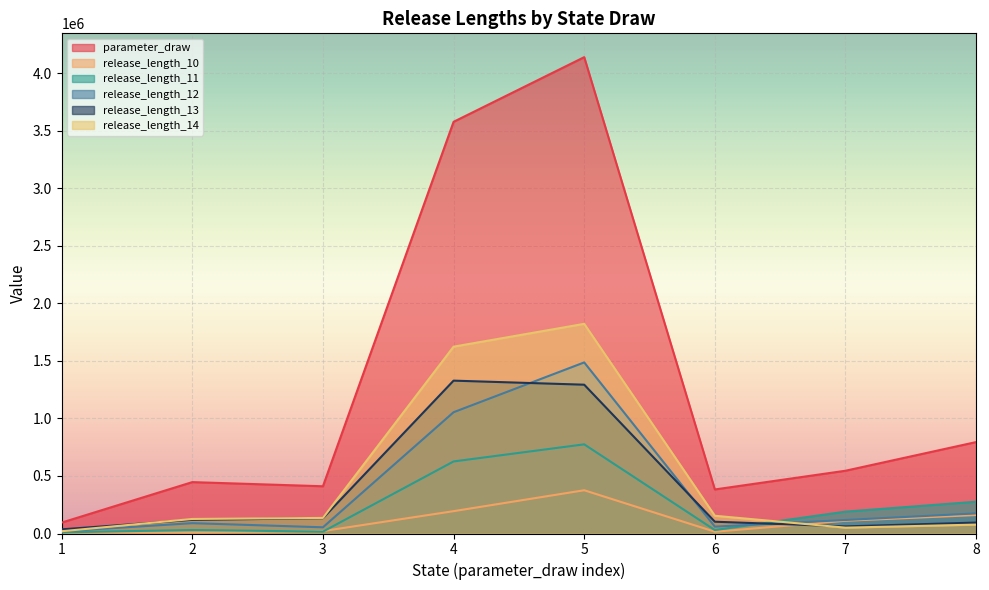

Reading left to right, extract all data points from this chart.

parameter_draw: 1=94845.1	2=446766.2	3=410698.9	4=3578776.2	5=4140947.0	6=382910.5	7=545671.7	8=794858.9
release_length_10: 1=9734.5	2=8694.6	3=20980.1	4=194185.8	5=375943.8	6=15446.3	7=110660.8	8=160507.7
release_length_11: 1=9991.9	2=30286.8	3=16287.4	4=626351.7	5=775100.2	6=30052.5	7=190006.2	8=276246.2
release_length_12: 1=19121.2	2=89927.3	3=53942.0	4=1054228.1	5=1487254.8	6=59831.8	7=117475.0	8=174968.2
release_length_13: 1=36146.0	2=118687.2	3=133133.5	4=1328876.2	5=1293595.2	6=102502.0	7=61801.5	8=95020.8
release_length_14: 1=19631.5	2=126411.5	3=135427.1	4=1624132.2	5=1822591.9	6=154147.0	7=50815.9	8=77378.8